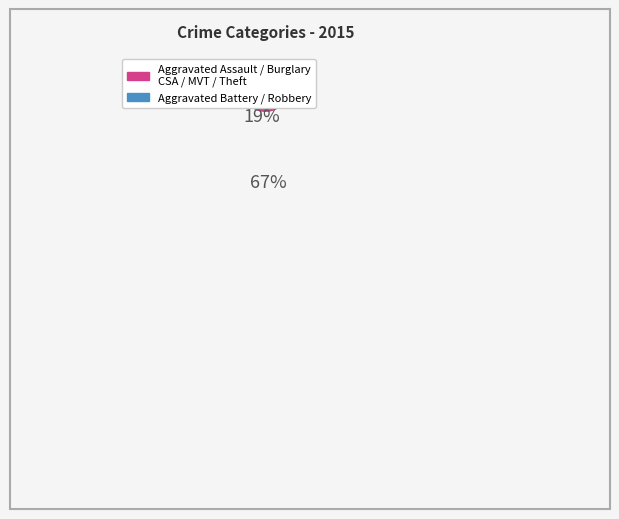

To the nearest percent, what is the average slice percentage?

14%